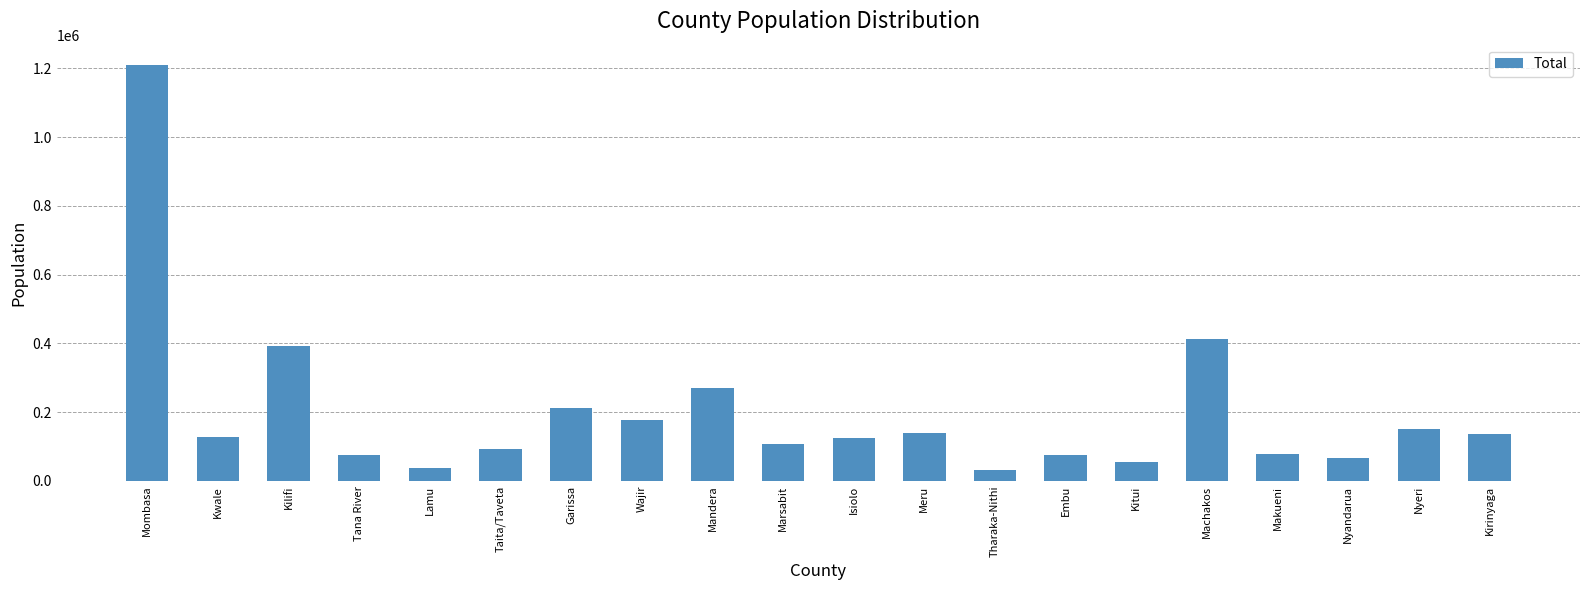

Approximately how many times larger is the value at Machakos compared to Tana River?

5.5